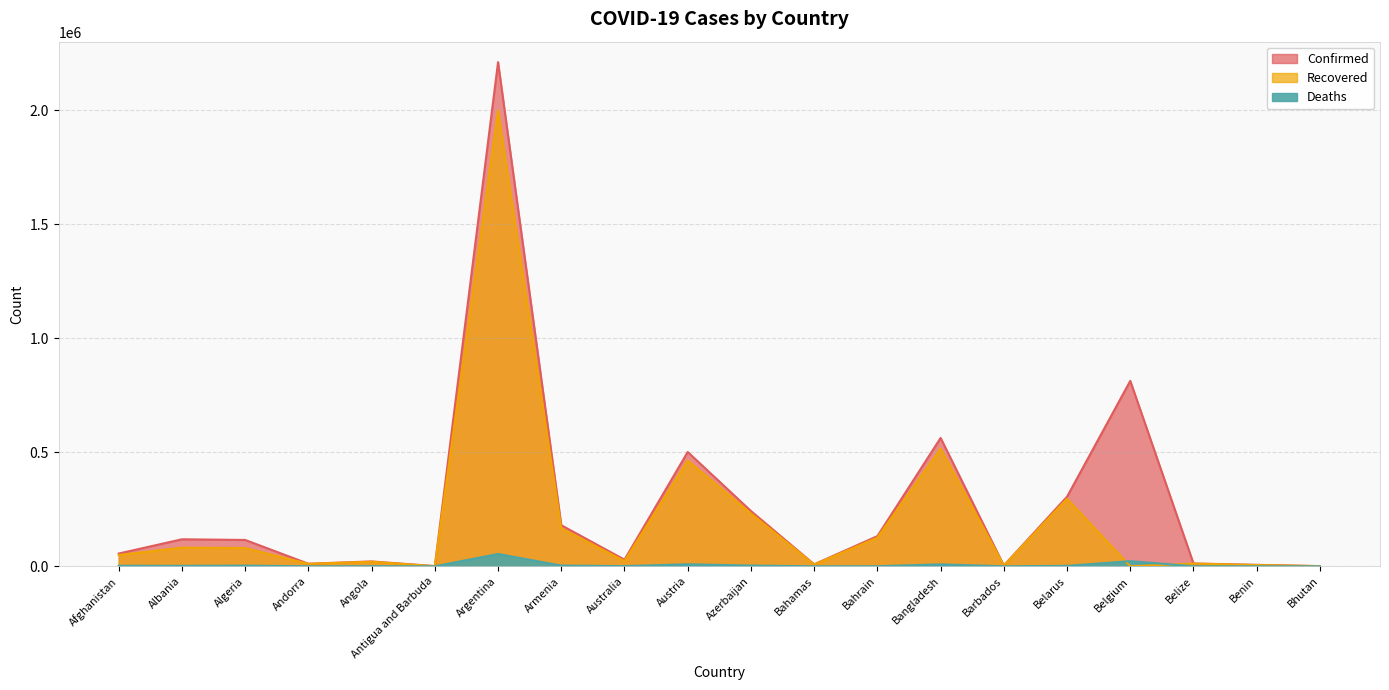

How many categories are shown in the chart?

20